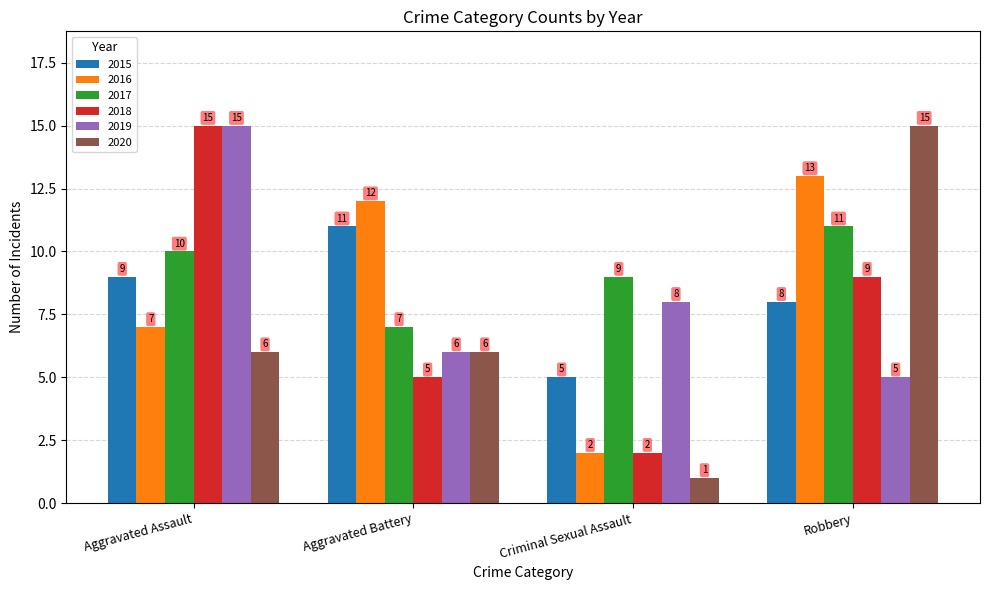

The 2015 series shows 11 at Aggravated Battery. True or false?

True